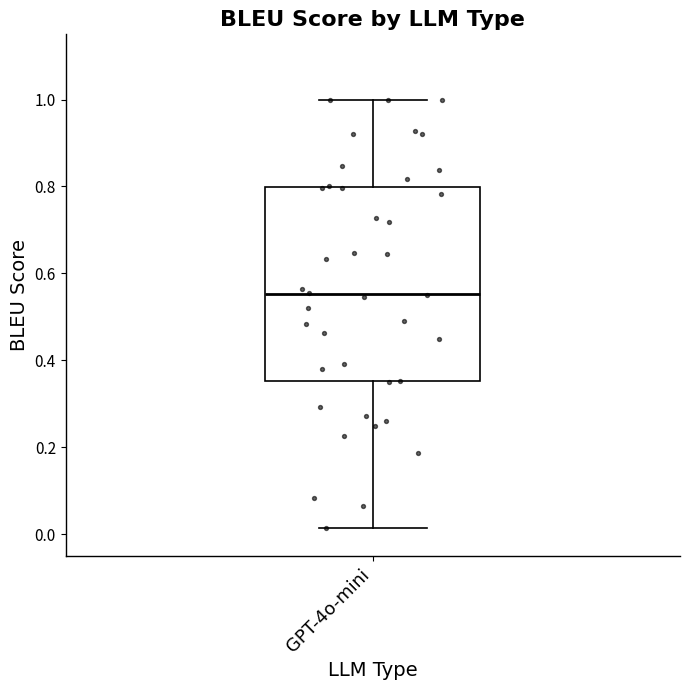

Where does the upper whisker of the box for GPT-4o-mini end on the y-axis? The values are not printed on the chart, so give them approximately, as read against the axis.

1.00